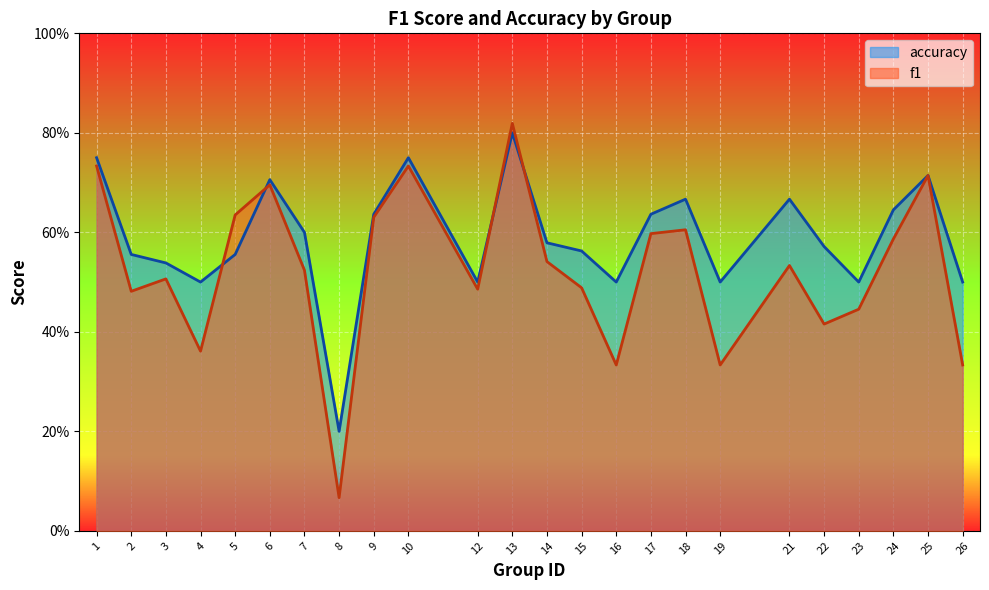

True or false: accuracy has more than 0 points higher than both neighbors.

True